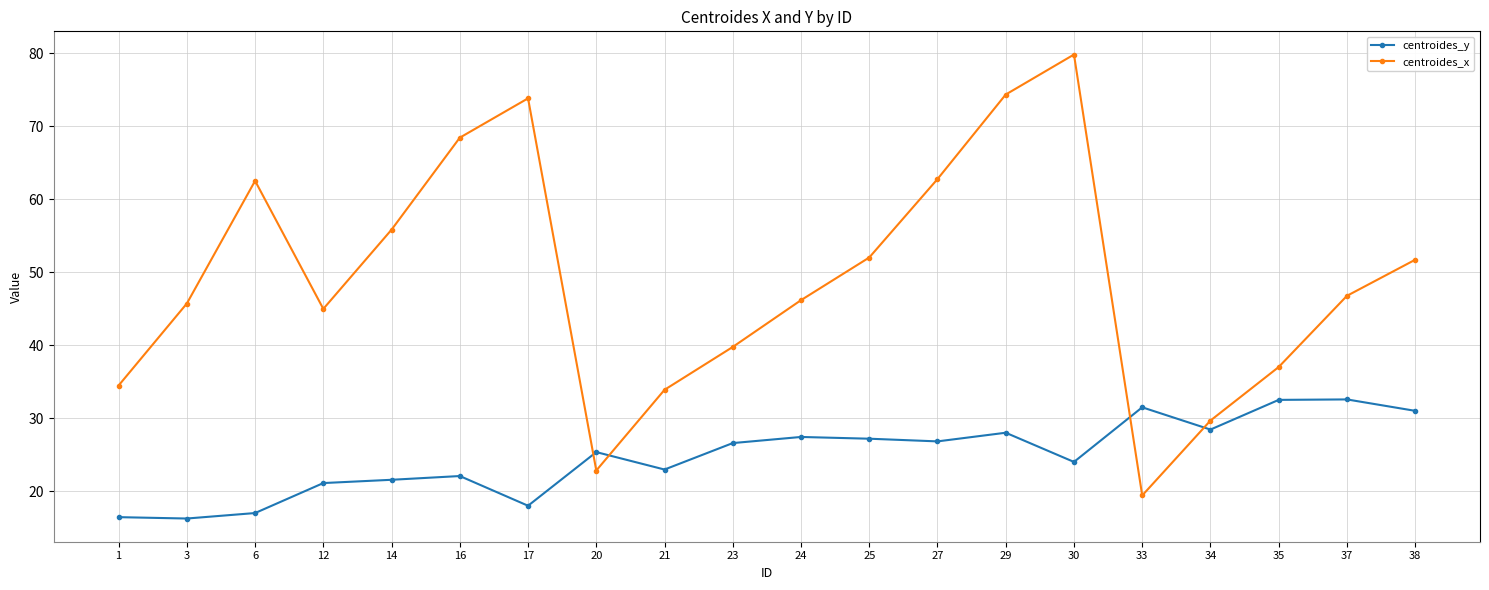

What is the greatest value displayed?

79.8